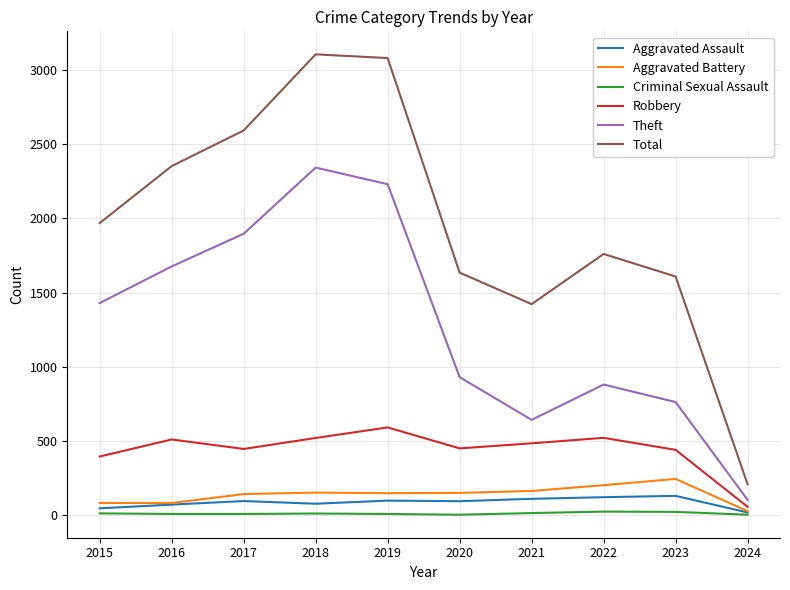

What is the difference between the maximum and minimum values in the Total series?

2897